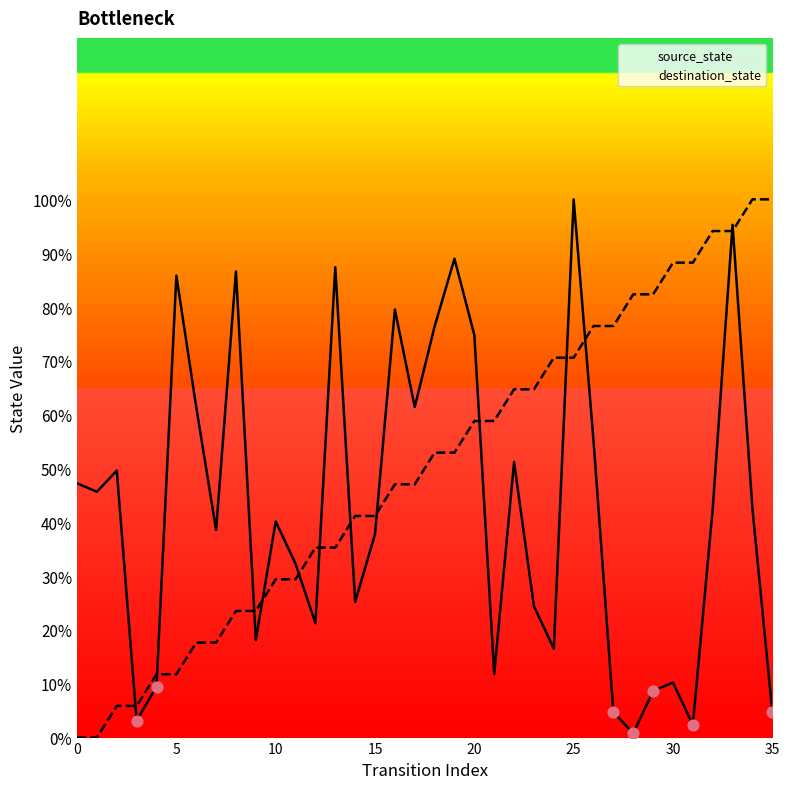

What is the total value across all series at 24?

87.1